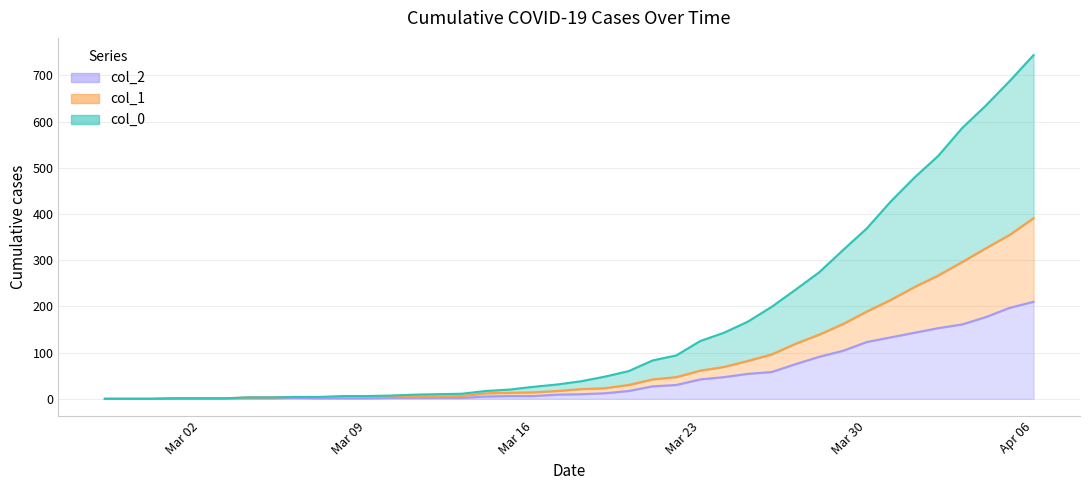

At which label does col_1 first exceed 21?

2020-03-19